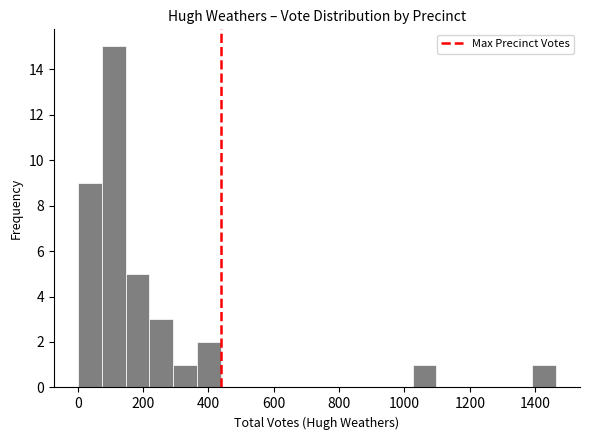

Read against the x-axis, roughly where is the centre of the tallest bar?

100